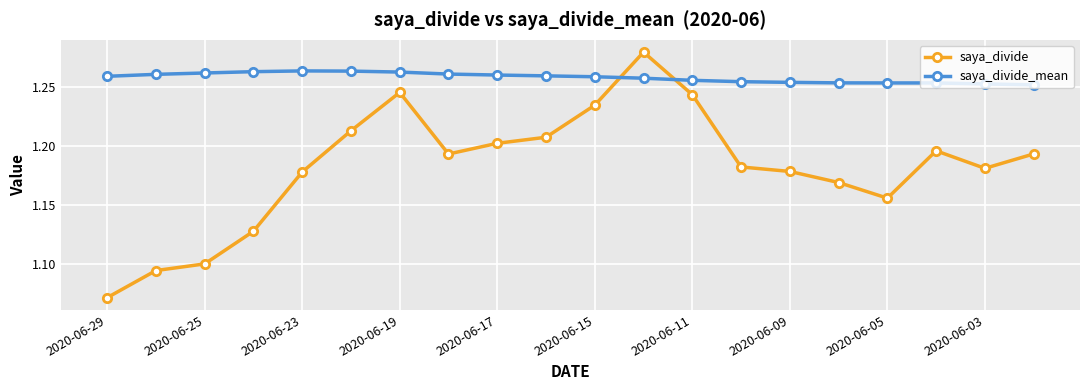

Count the saya_divide values in the range 1 to 2.

20